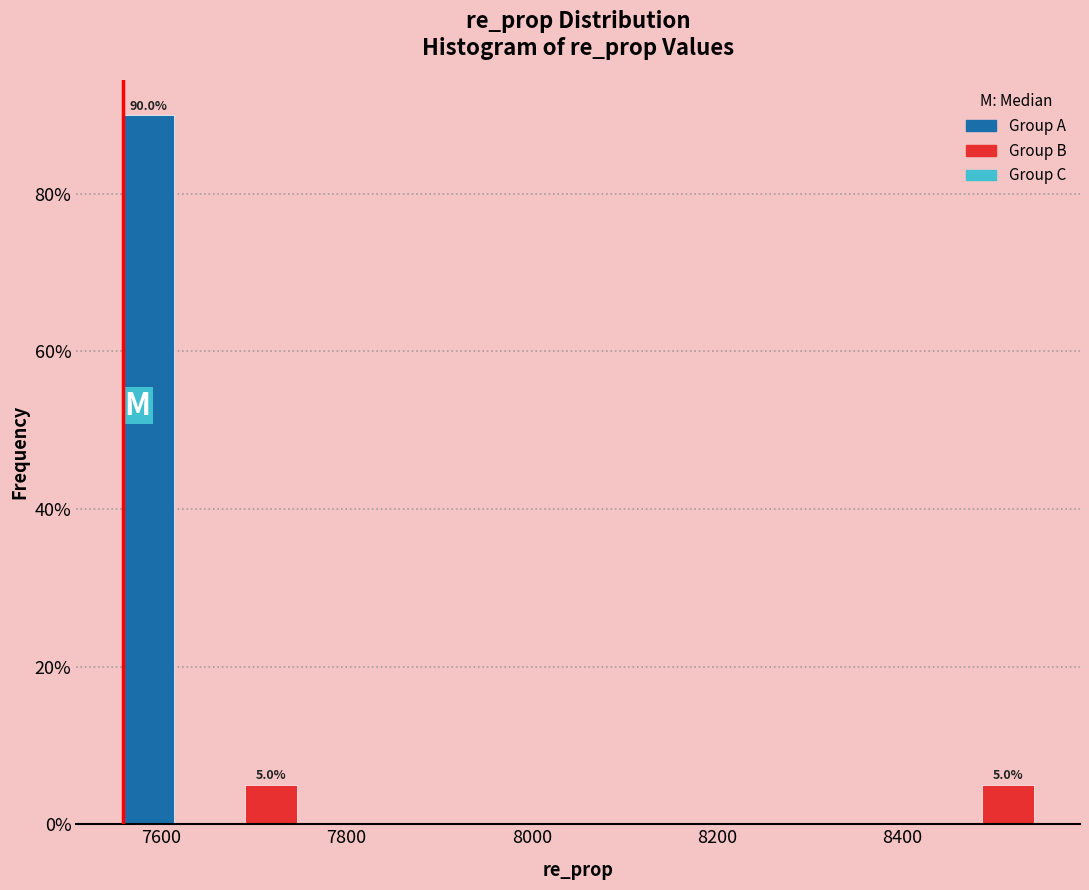

Read against the x-axis, roughly where is the centre of the tallest bar?

7580